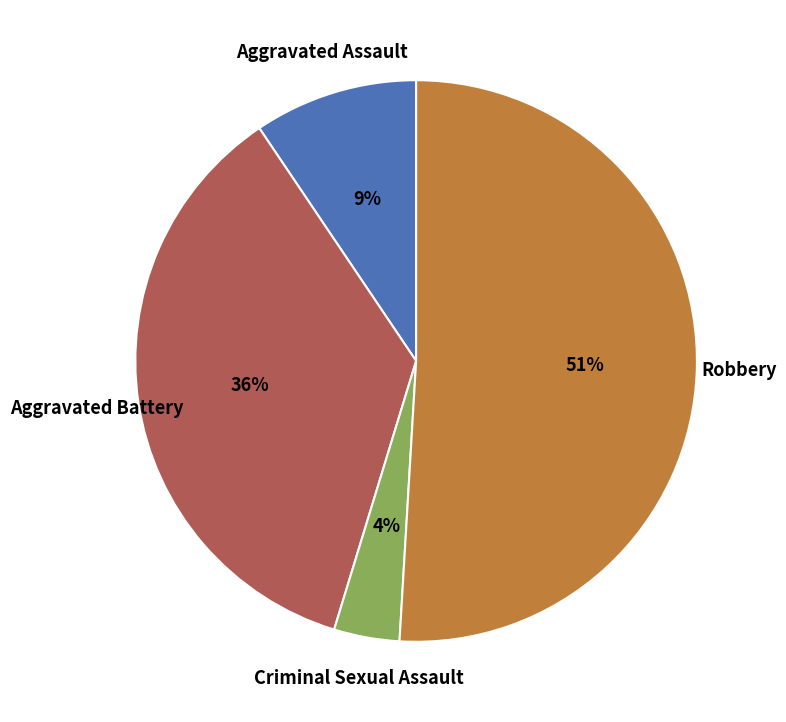

The Robbery slice represents 61% of the pie. True or false?

False